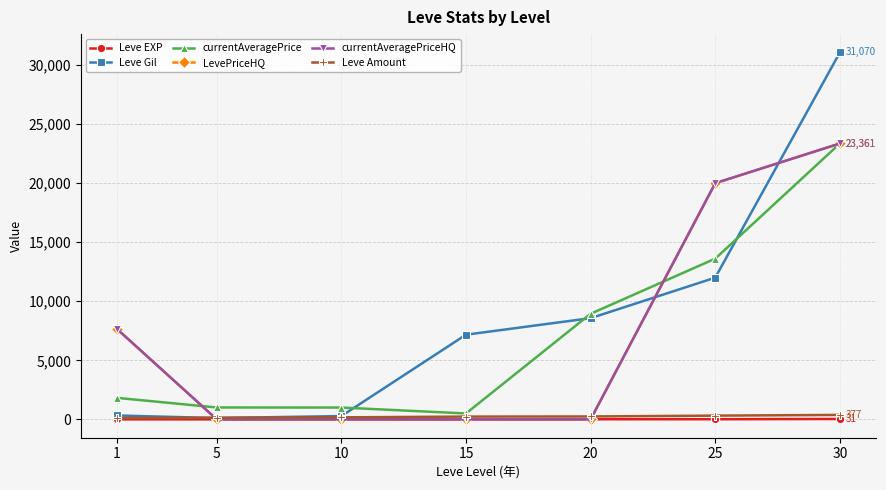

Which series changed the most between 15 and 20?

currentAveragePrice